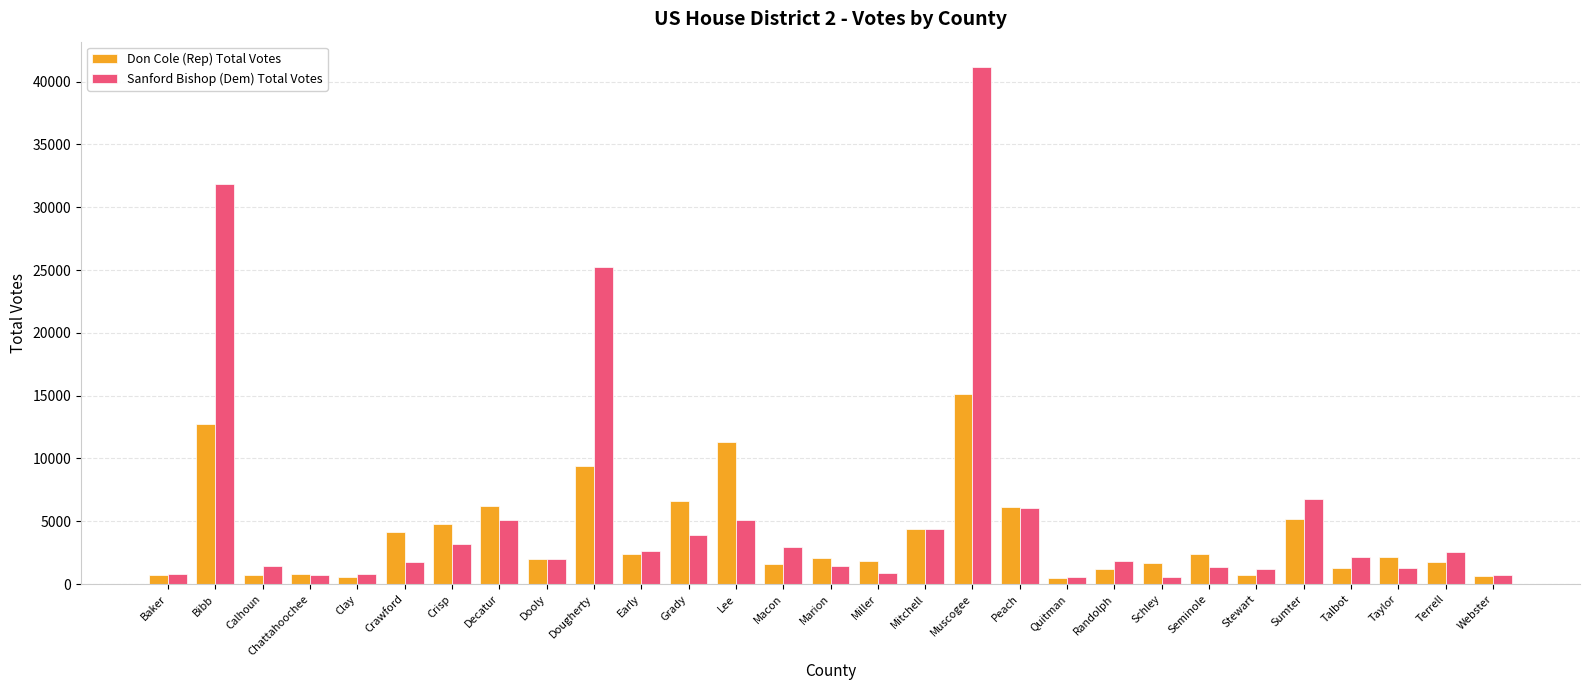

Which series has the largest range (max minus min)?

Sanford Bishop (Dem) Total Votes